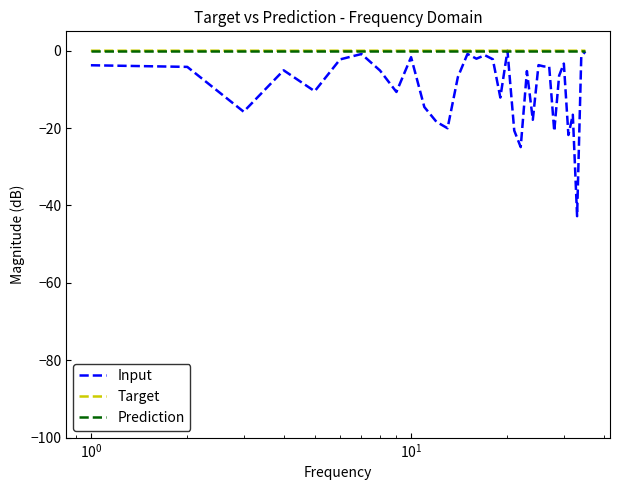

What is the smallest value displayed?

-42.8